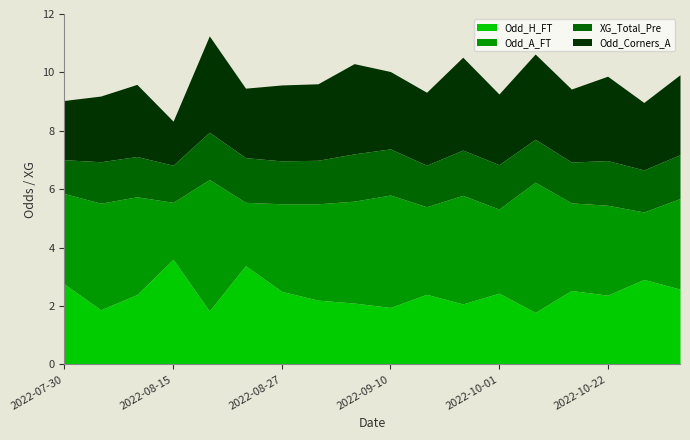

What value does the Odd_H_FT series have at 2022-08-22?

3.4